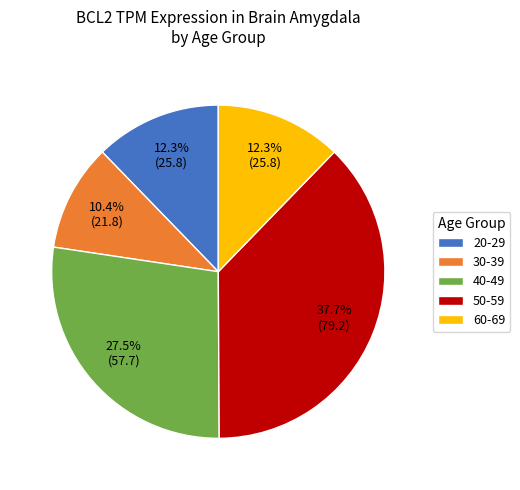

To the nearest percent, what is the average slice percentage?

20%